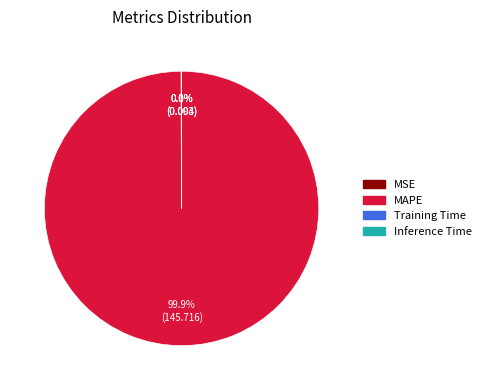

Which category has the biggest portion of the pie?

MAPE